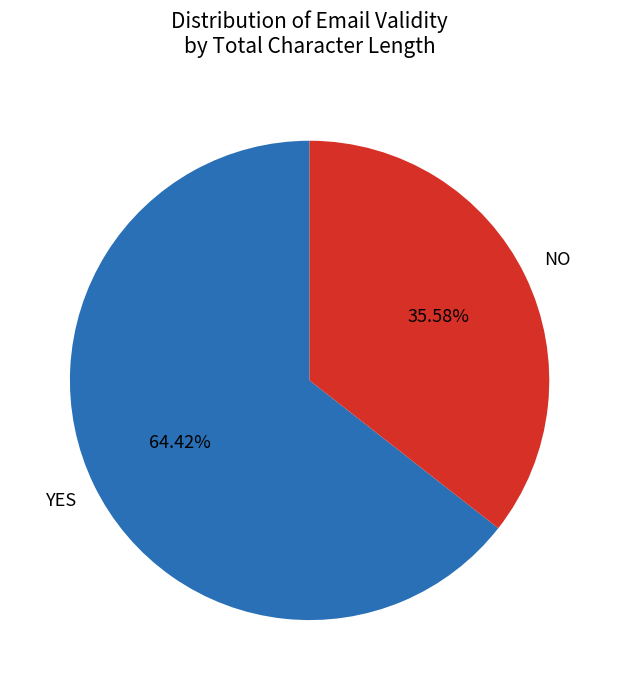

Is there a majority slice in this chart?

Yes